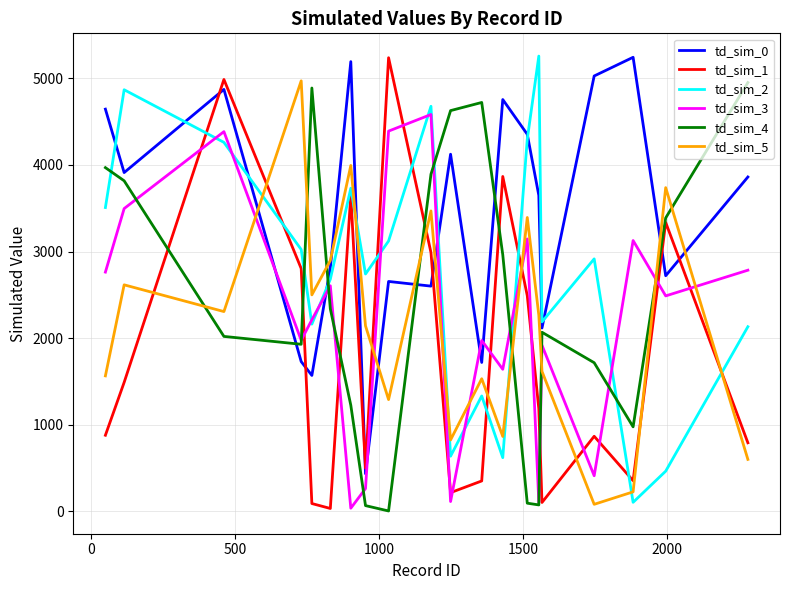

What is the greatest value displayed?

5258